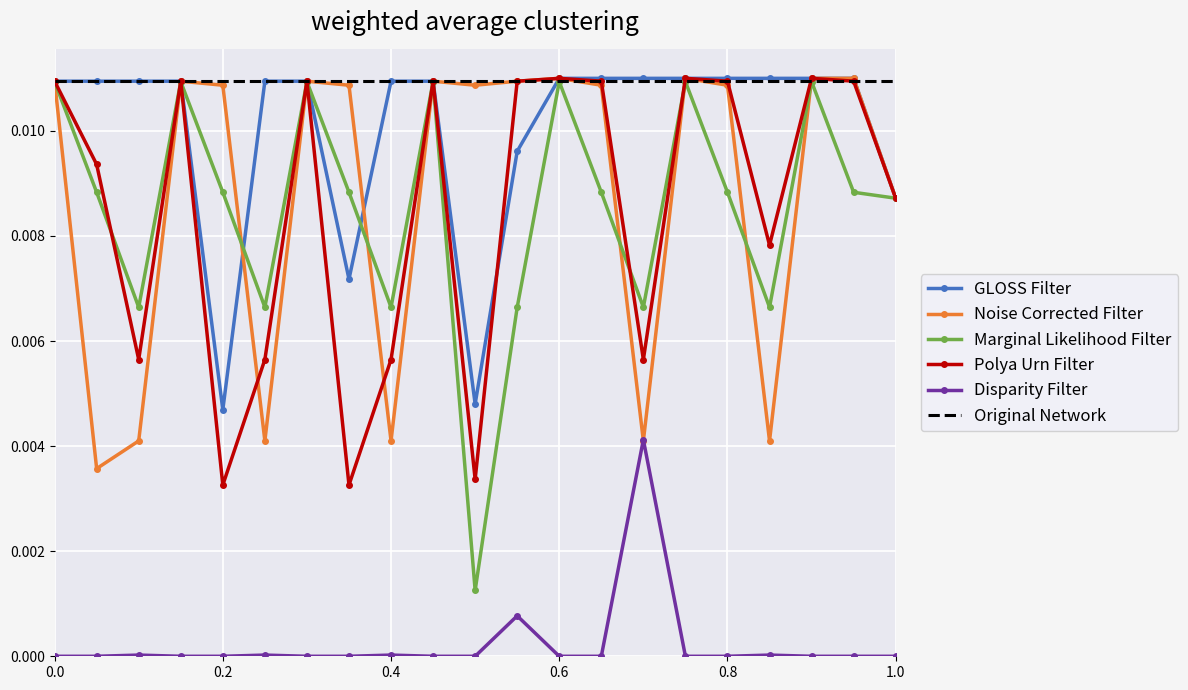

True or false: Disparity Filter and Marginal Likelihood Filter cross at least once.

False